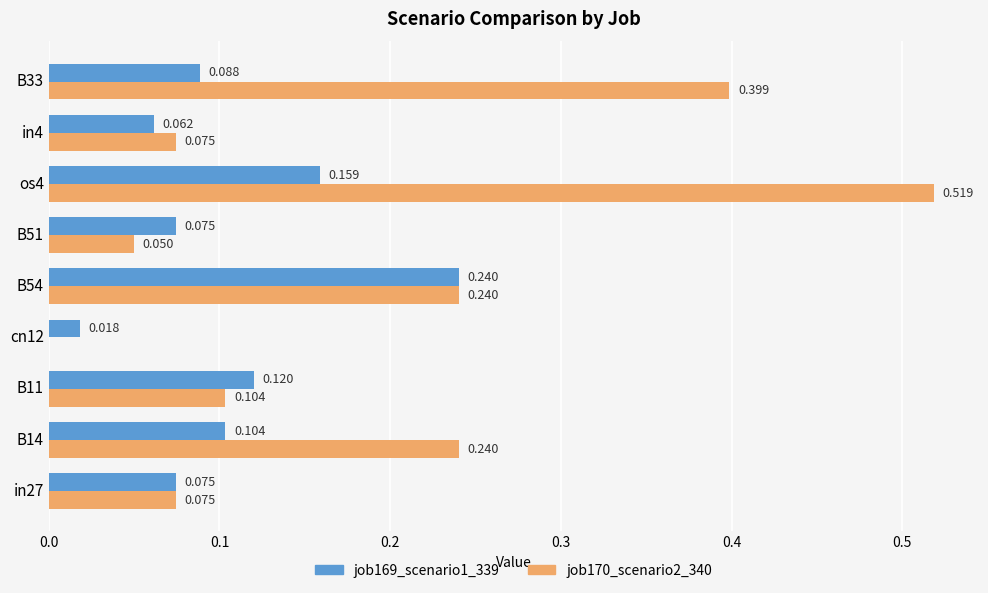

Is the value of job169_scenario1_339 at B14 greater than the value of job170_scenario2_340 at B14?

No